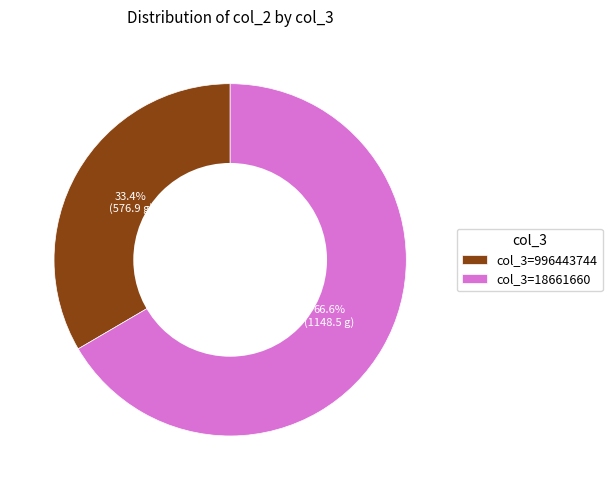

Rank the categories by value from highest to lowest.

col_3=18661660, col_3=996443744